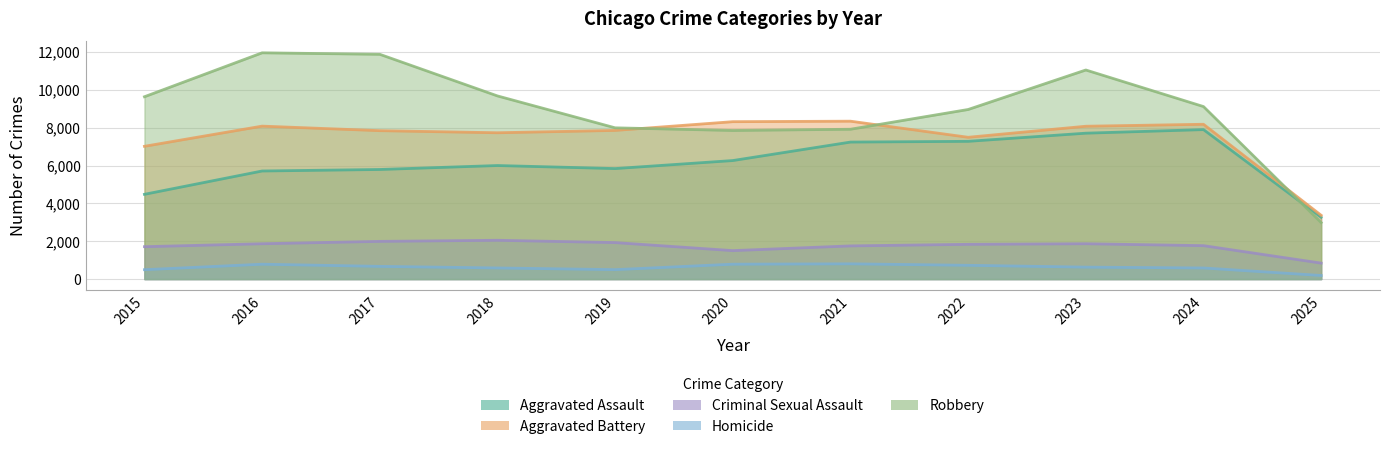

The Robbery series shows 7920 at 2021. True or false?

True